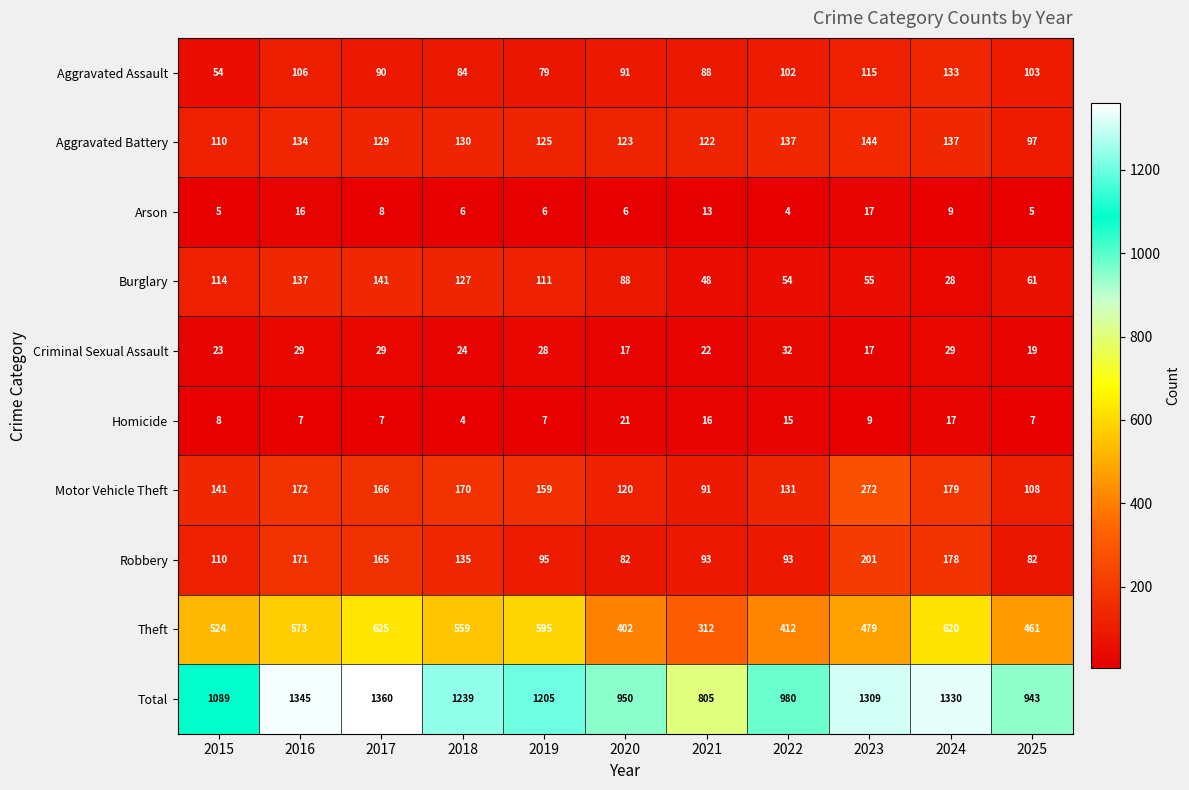

Where does the Burglary series first go above 88?

2015